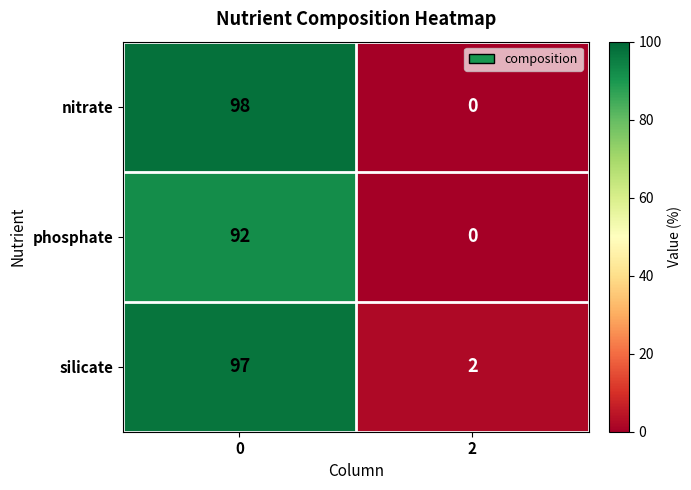

What is the difference between the maximum and minimum values in the nitrate series?

98